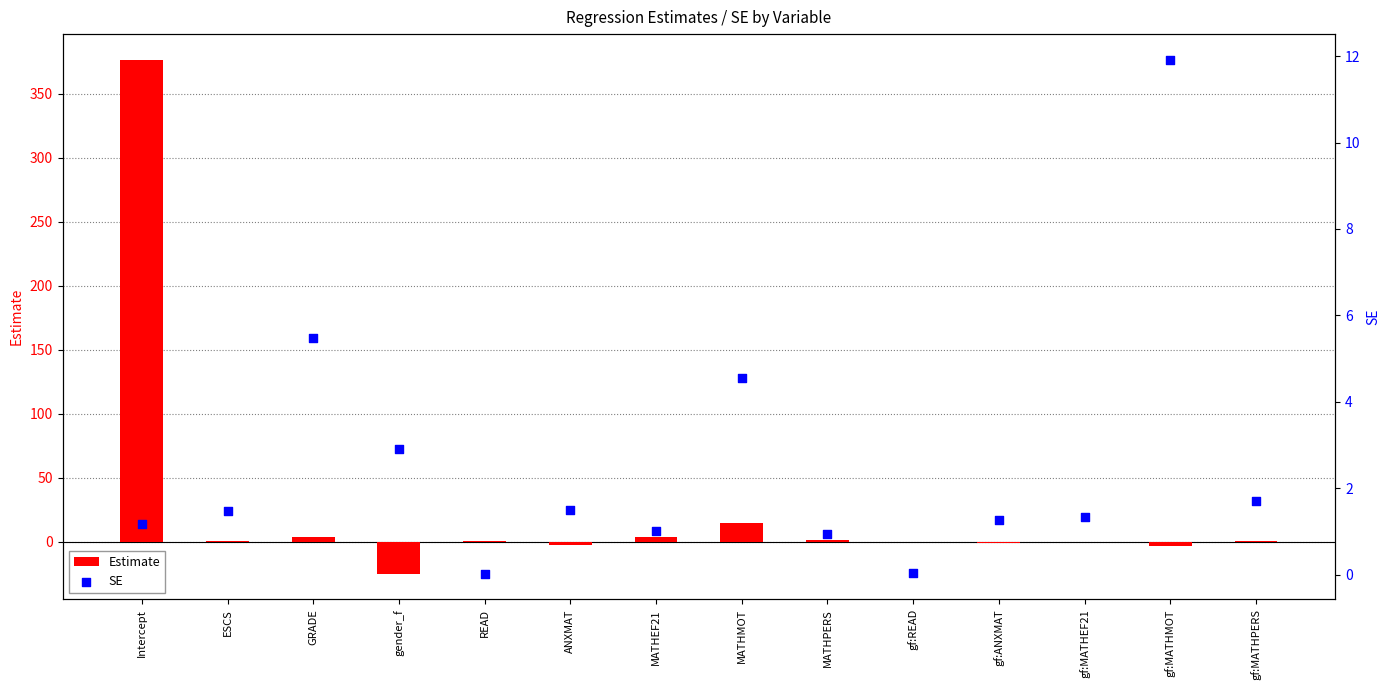

At how many categories does at least one series exceed 250?

1